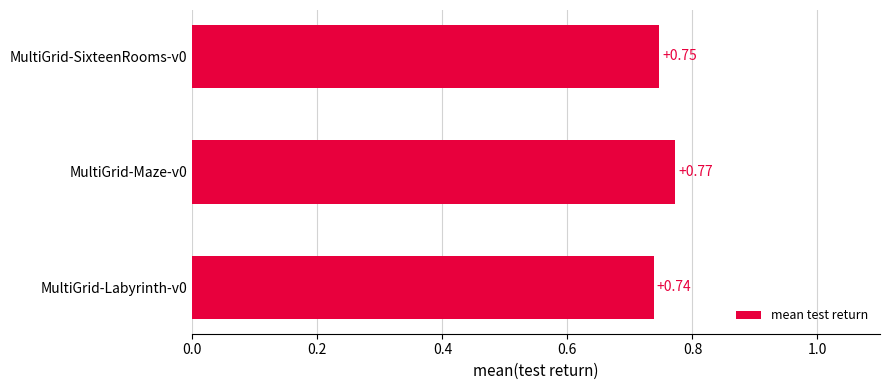

List the labels in order of value, largest first.

MultiGrid-Maze-v0, MultiGrid-SixteenRooms-v0, MultiGrid-Labyrinth-v0